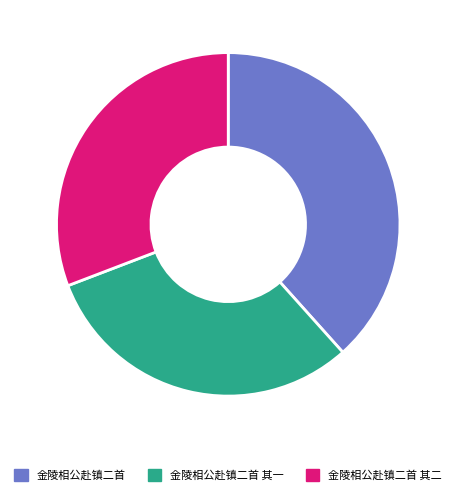

How many segments does this pie chart have?

3